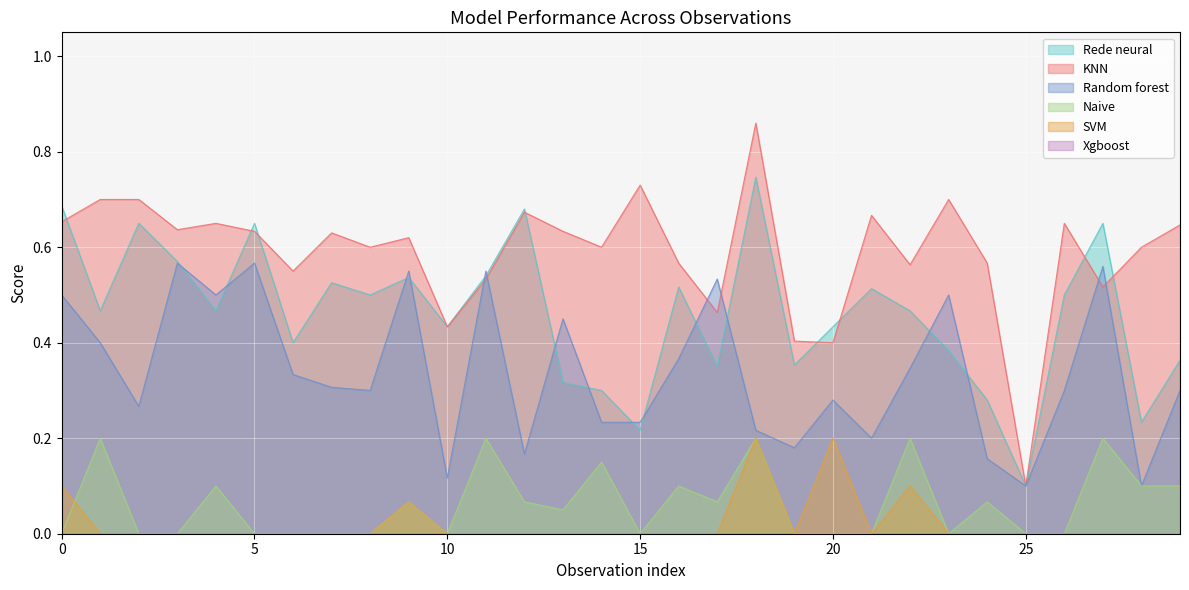

Which series has the largest range (max minus min)?

KNN